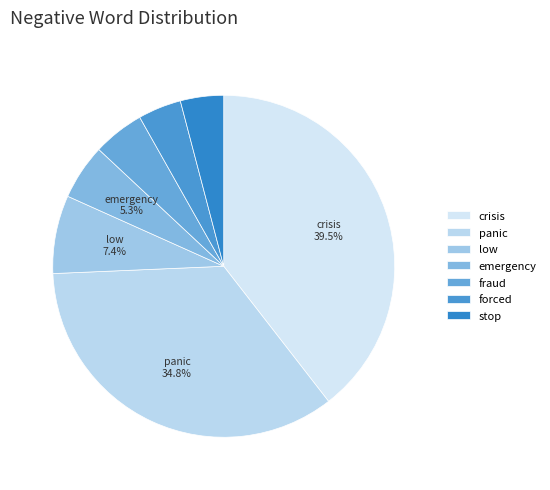

Is crisis the majority of the pie?

No